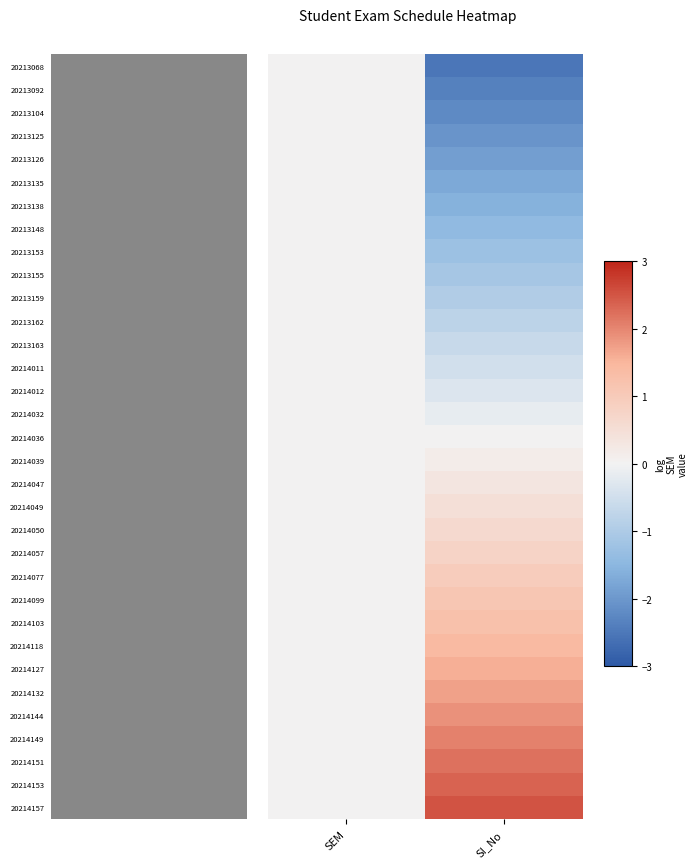

How many categories are shown in the chart?

2